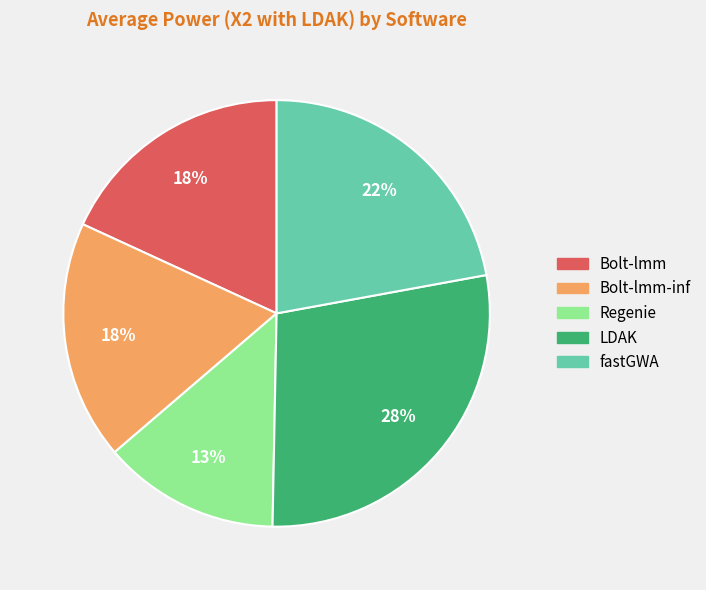

Is there a majority slice in this chart?

No